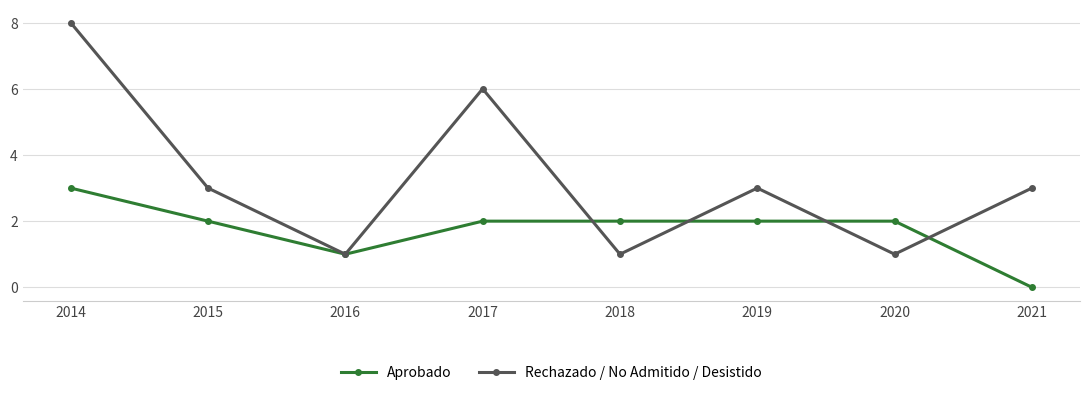

What is the difference between the maximum and second lowest values in the Aprobado series?

2